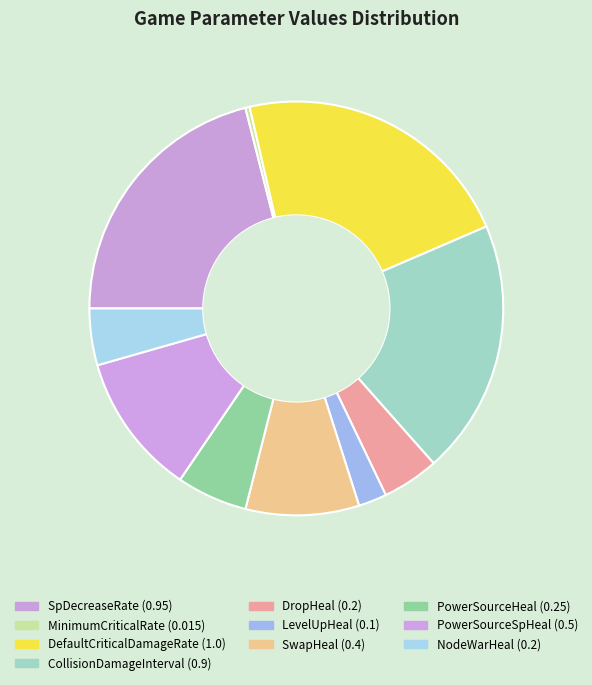

Is there any slice that represents more than half of the pie?

No